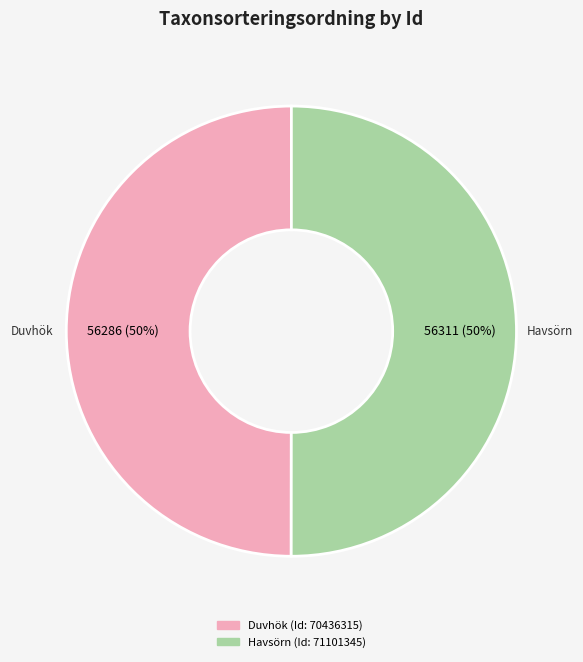

The Duvhök (Id: 70436315) slice represents 13% of the pie. True or false?

False